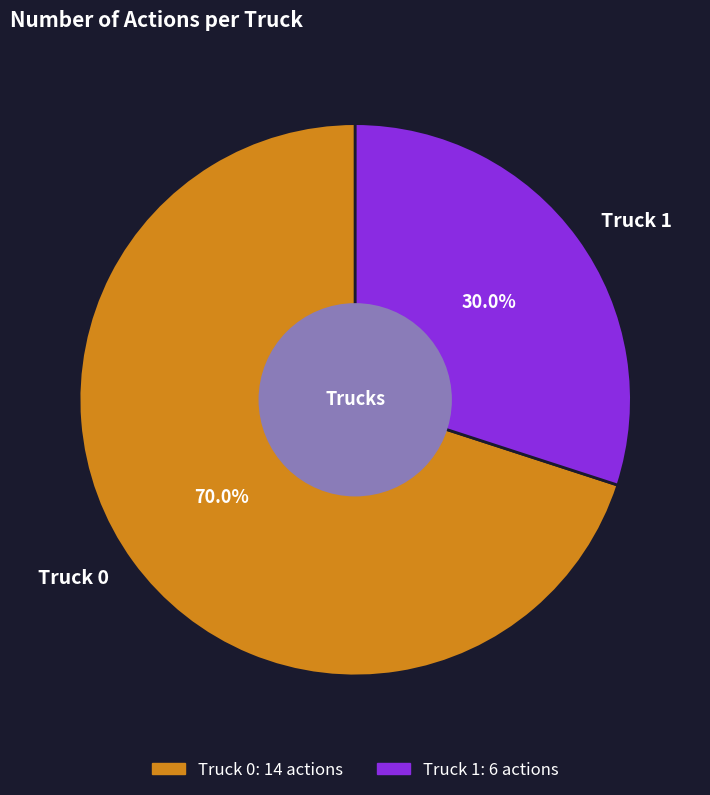

To the nearest percent, what is the average slice percentage?

50%